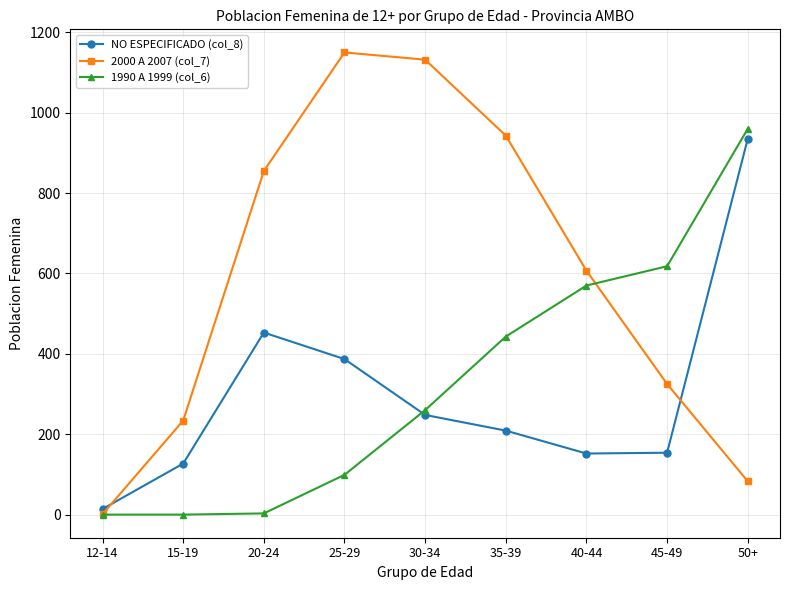

What is the difference between the second highest and second lowest values in the 2000 A 2007 (col_7) series?

1049